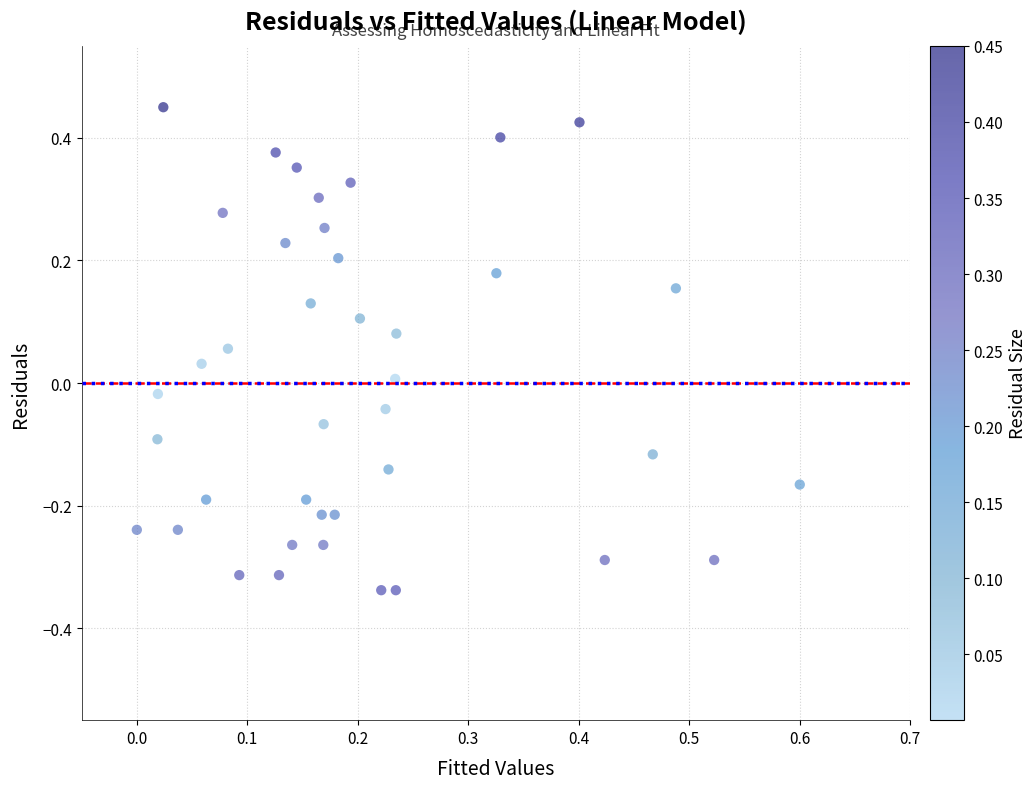

What is the range of X values (max minus min)?

0.6